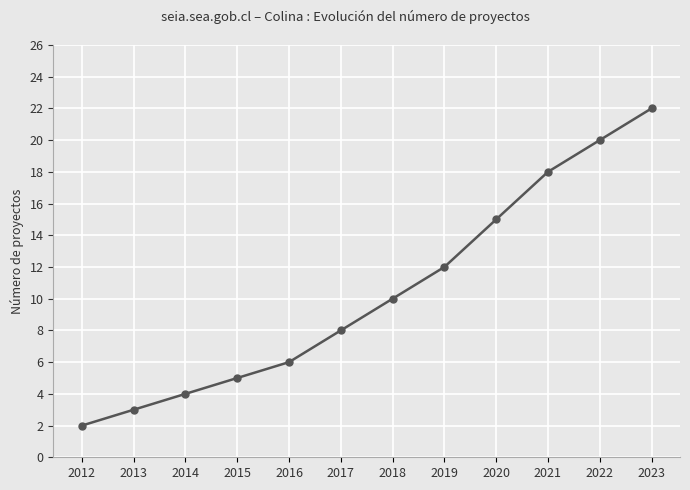

How many lines are shown in the chart?

1